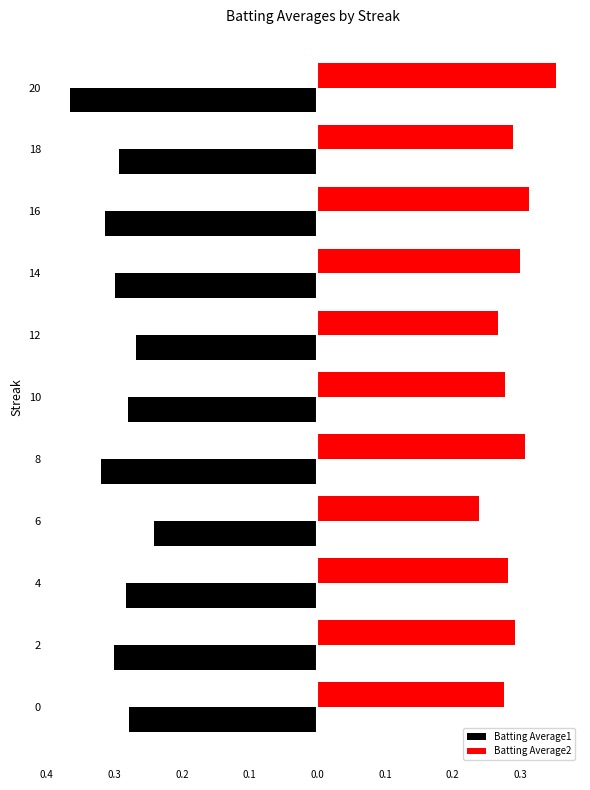

What are all the series names shown in the legend?

Batting Average1, Batting Average2